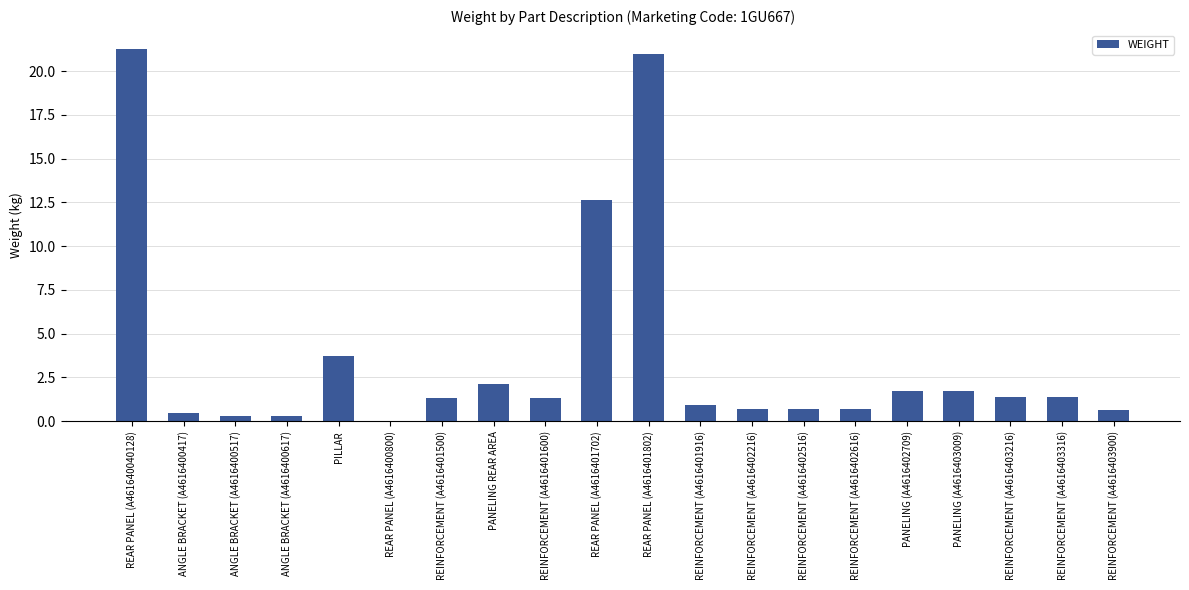

What is the change in value from REAR PANEL (A4616401702) to REINFORCEMENT (A4616402616)?

-11.9